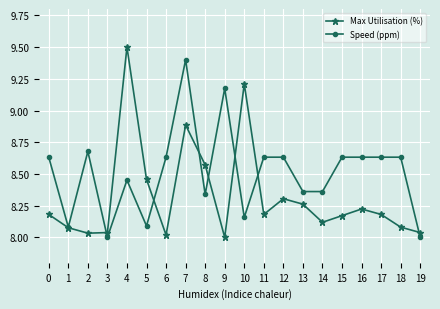

Between 4 and 6, which series saw the biggest shift?

Max Utilisation (%)